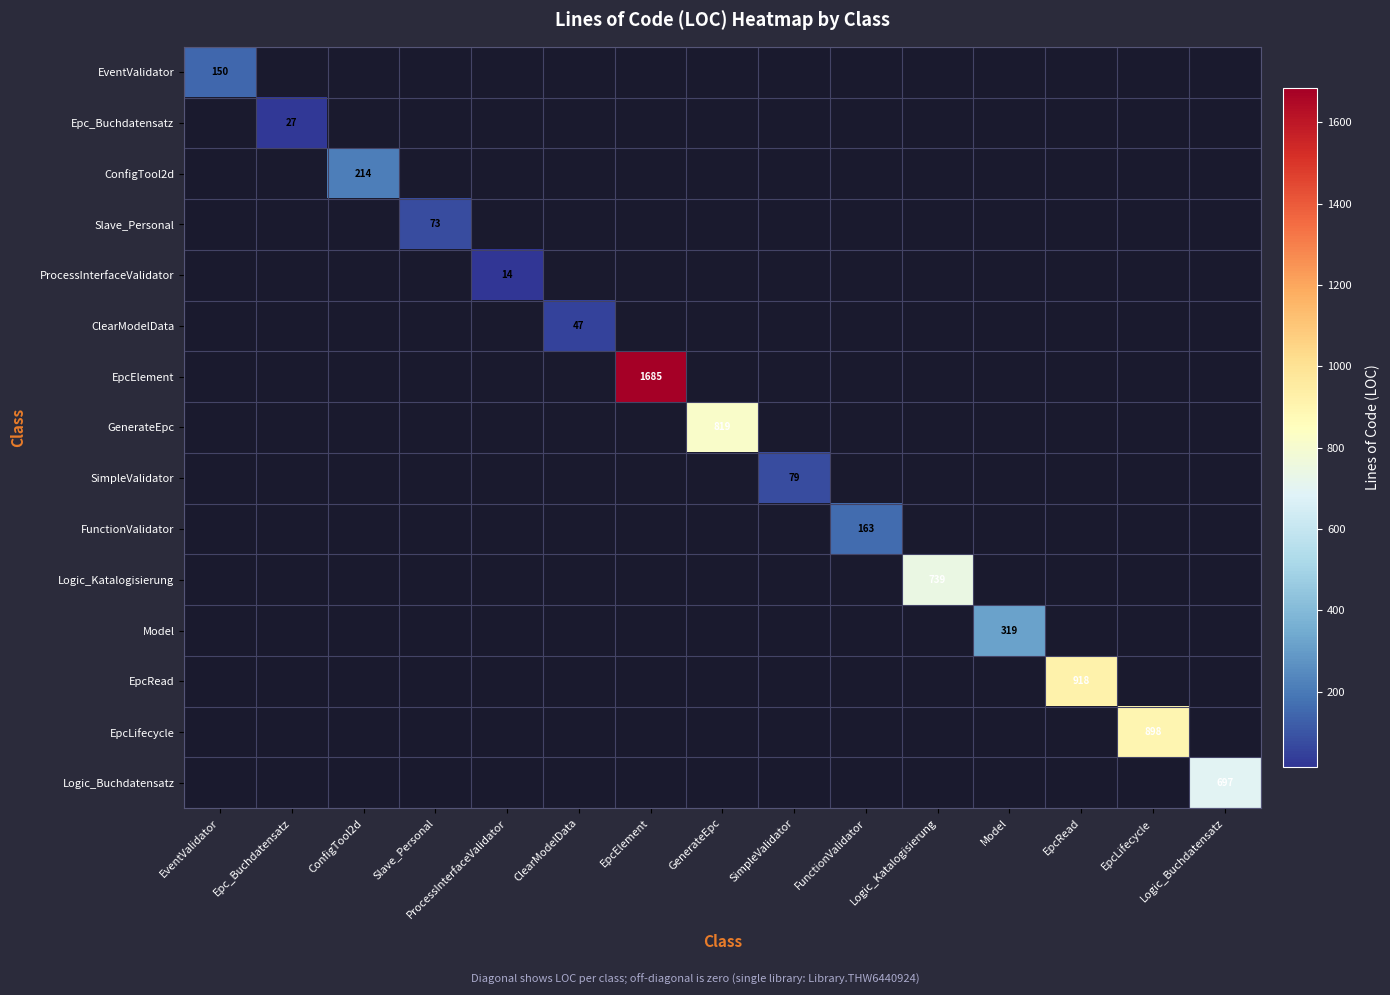

How many values in Logic_Katalogisierung are above zero?

1